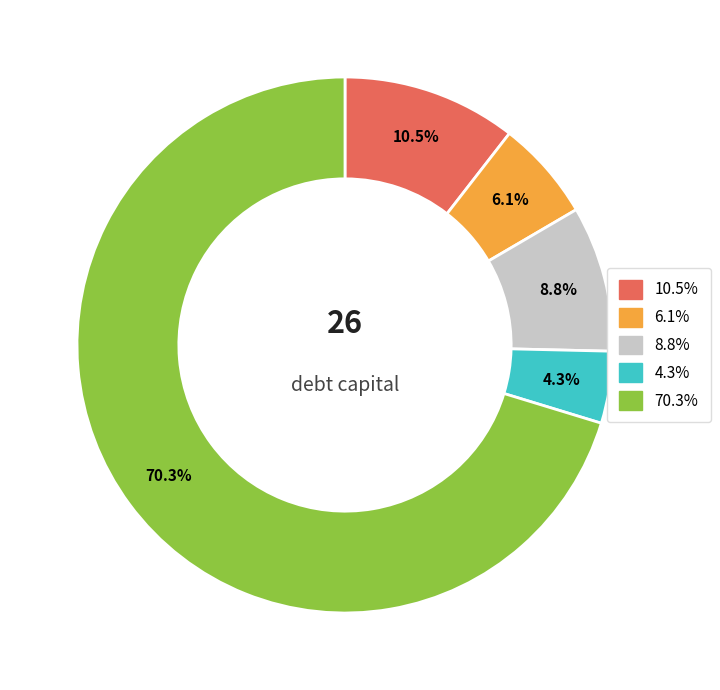

Does any single category account for the majority?

Yes